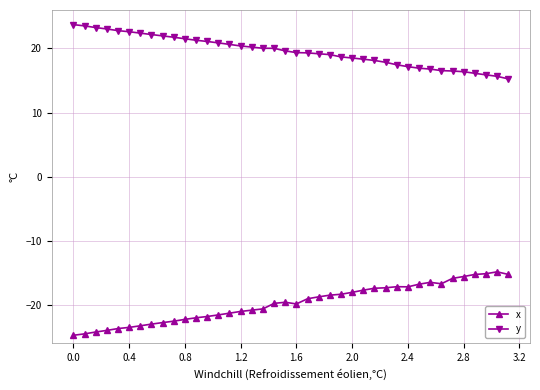

In x, how many points are higher than both neighbors (excluding endpoints)?

4